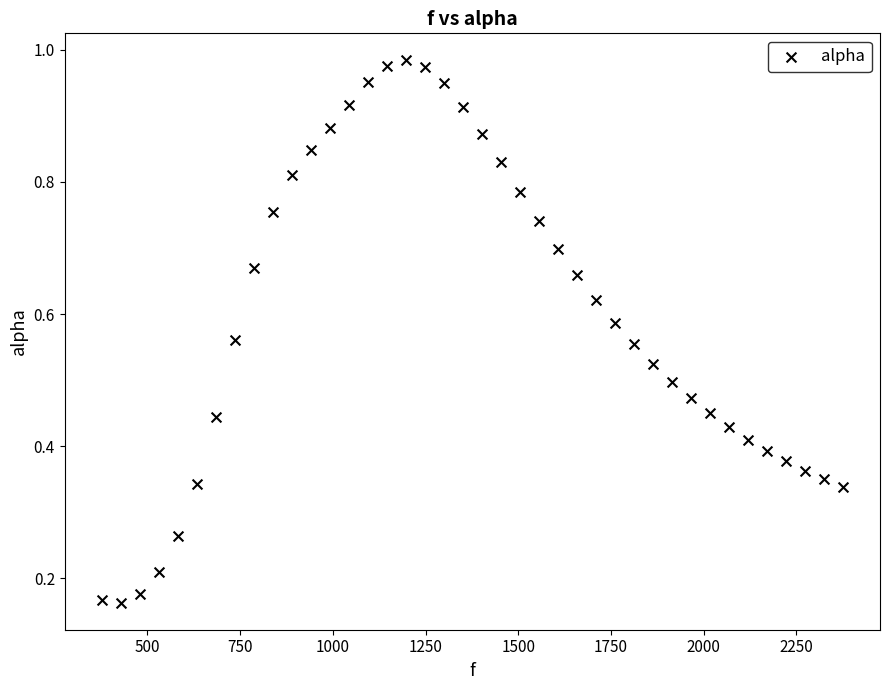

What is the range of X values (max minus min)?

1998.3